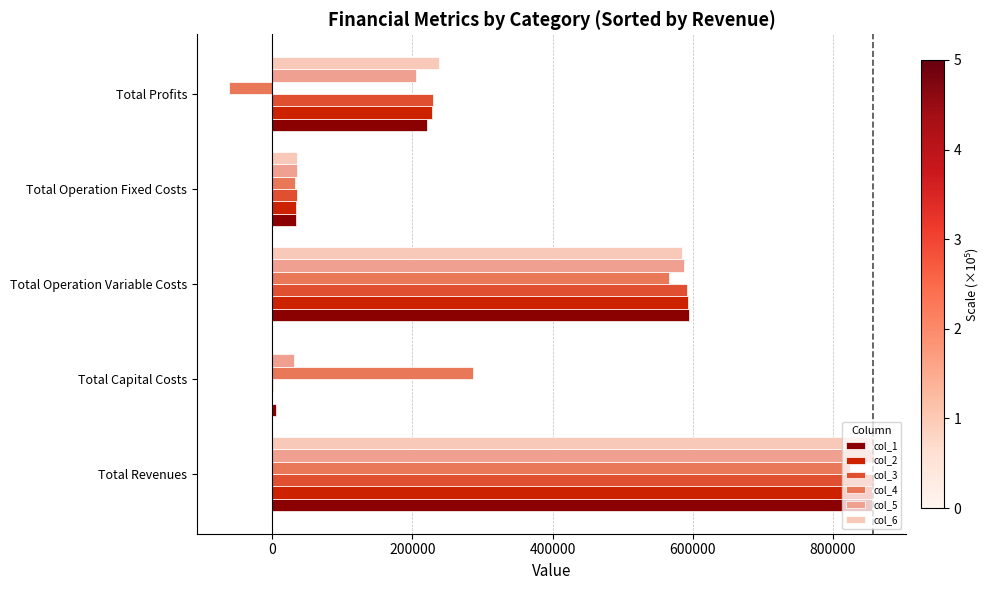

Where is col_3 nearest to the value 429664?

Total Operation Variable Costs